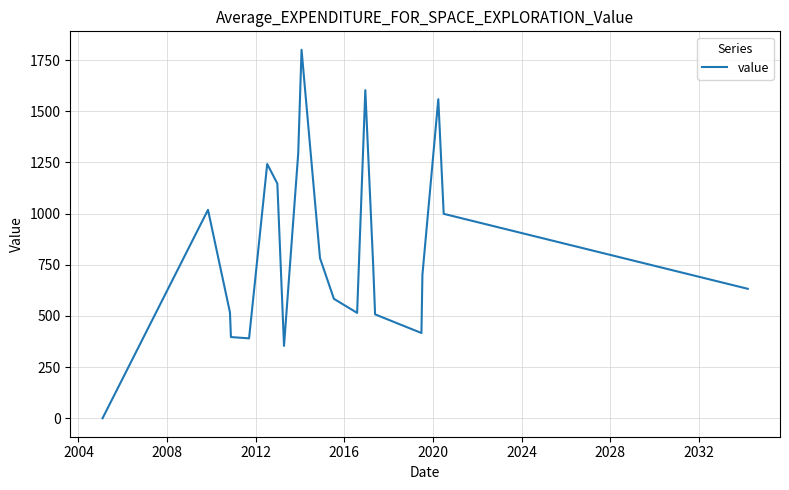

What is the greatest value displayed?

1800.2